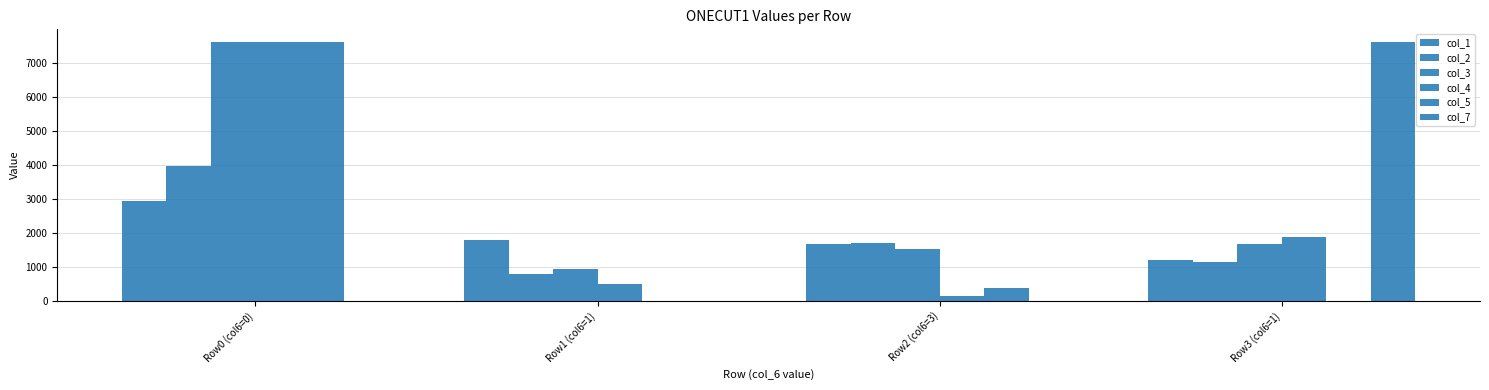

Rank the categories by col_7 value from lowest to highest.

Row0 (col6=0), Row1 (col6=1), Row2 (col6=3), Row3 (col6=1)